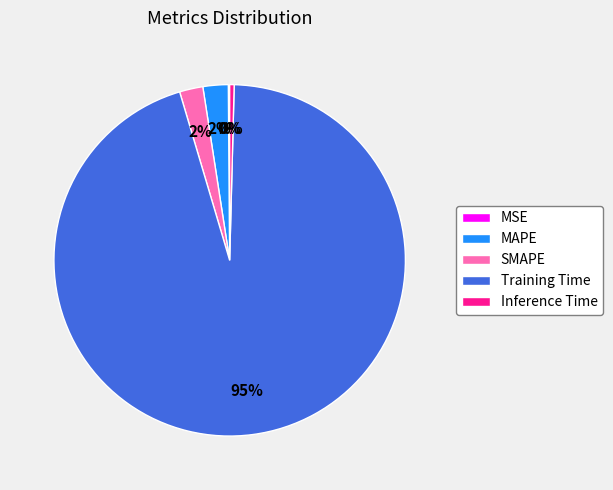

Does SMAPE account for over 50% of the chart?

No